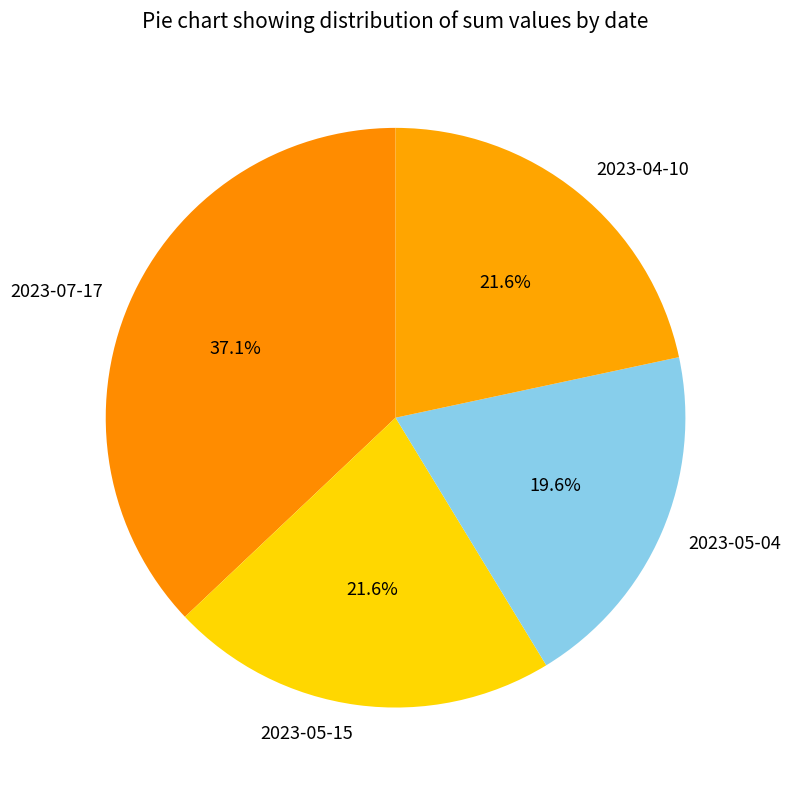

To the nearest percent, what percentage of the pie is 2023-05-15?

22%